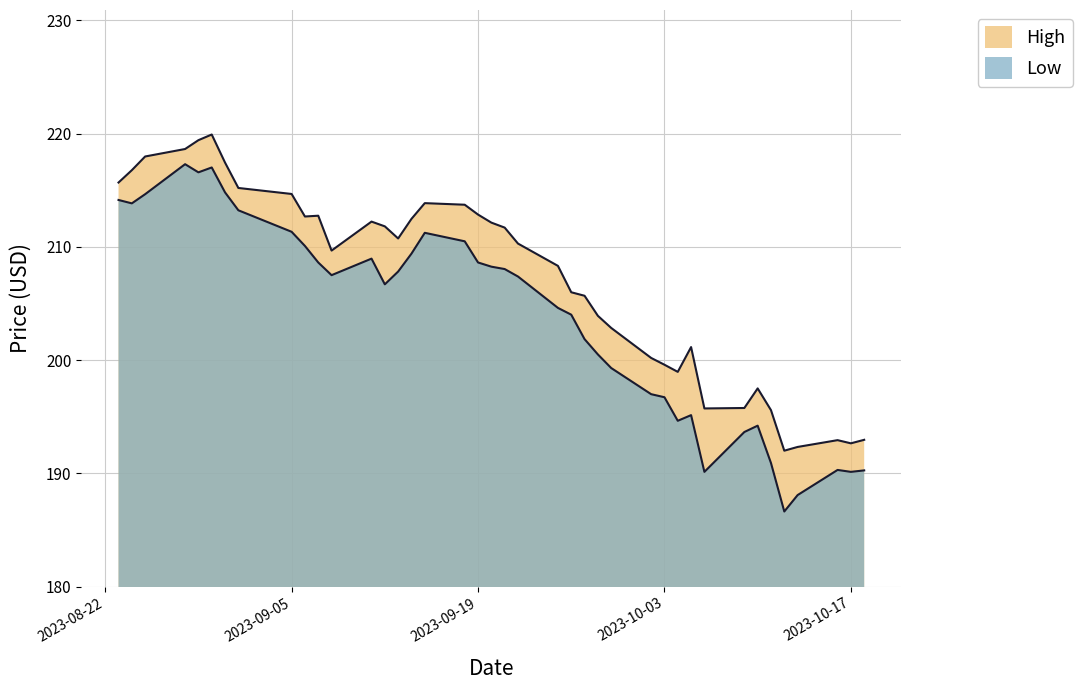

What is the approximate value of High at 2023-09-13?

210.7